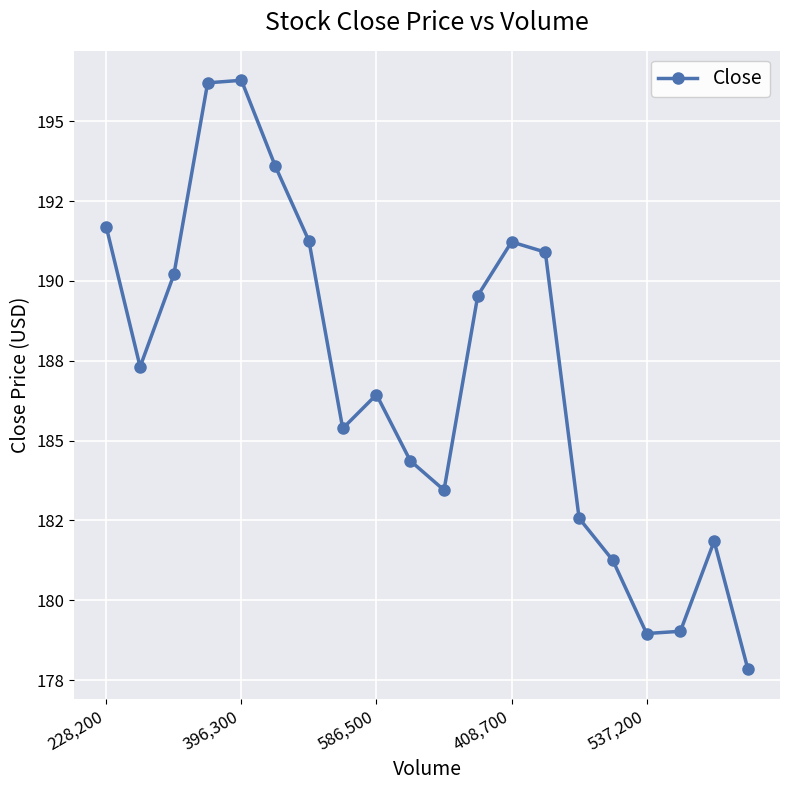

Which category has the lowest value across all series?

19